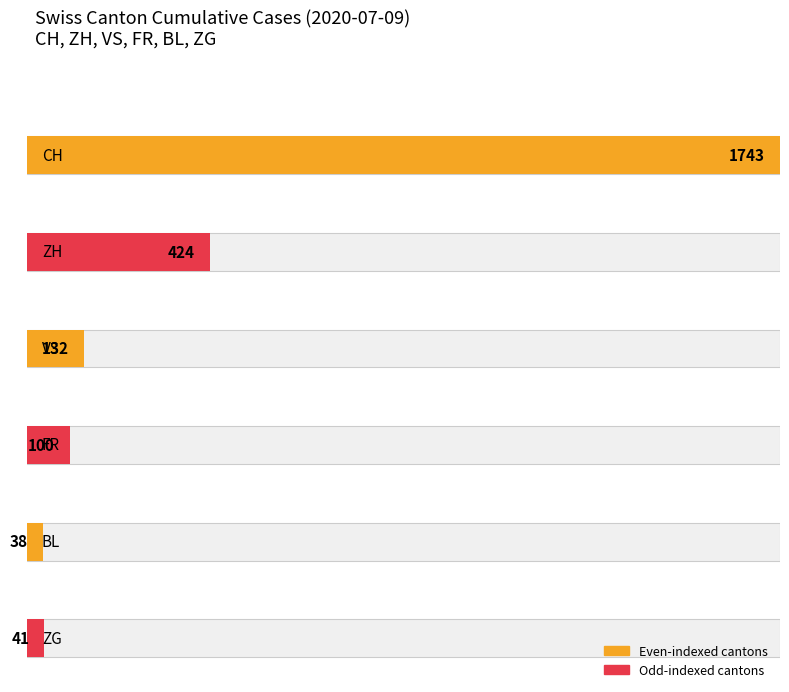

How many bars are there in each group?

6